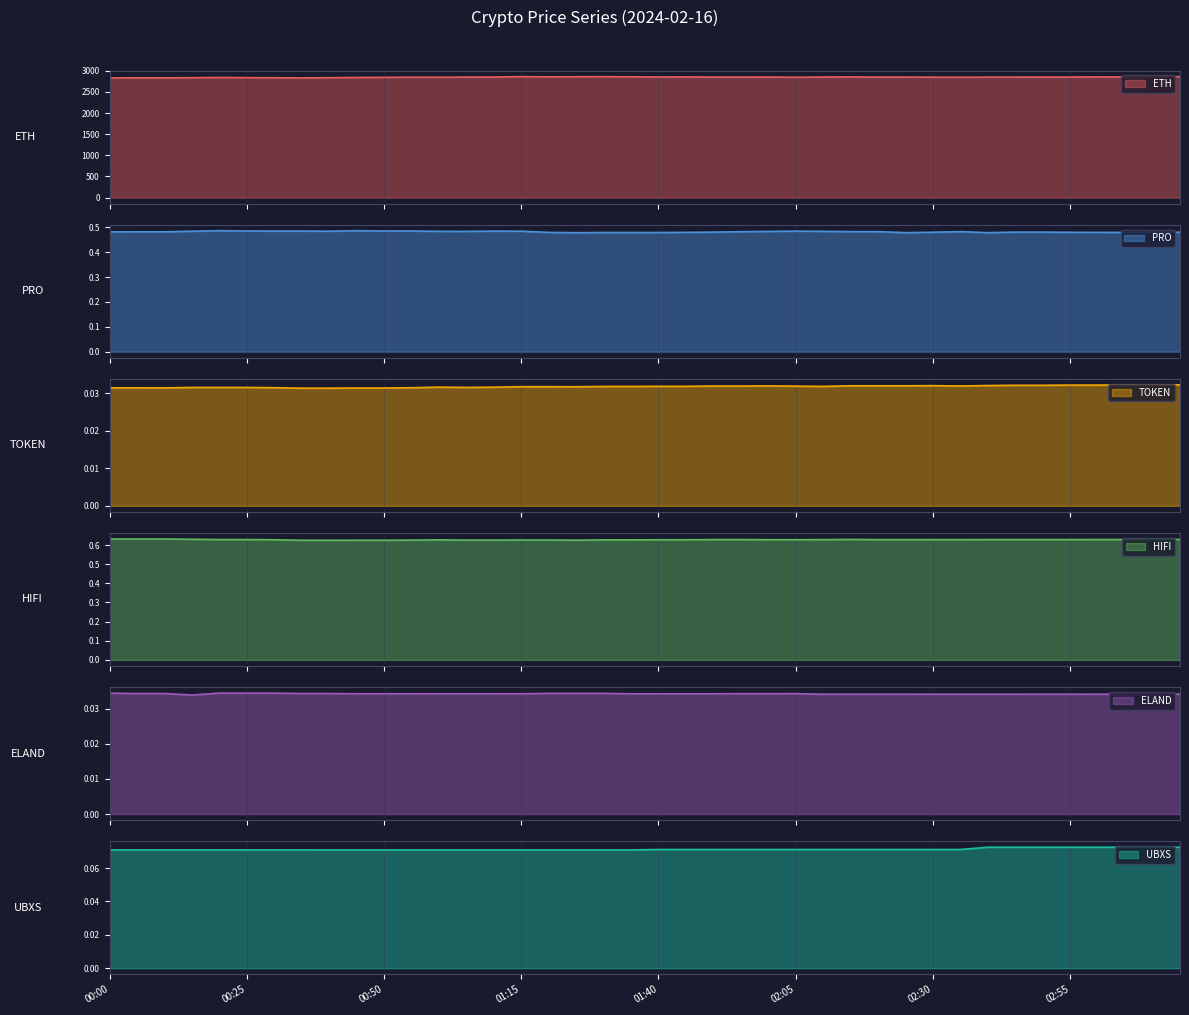

Which series has the largest range (max minus min)?

ETH